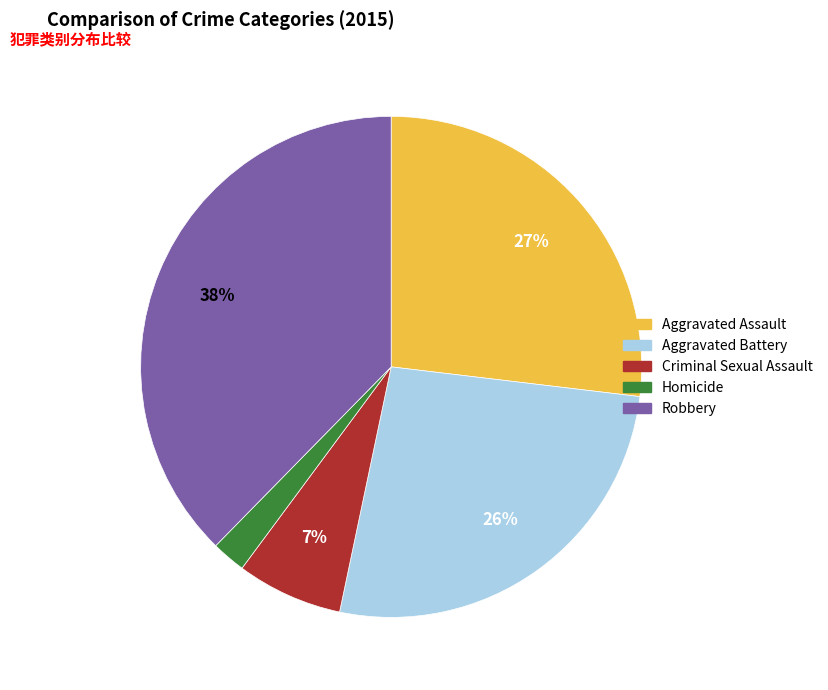

Which category has the smallest portion of the pie?

Homicide